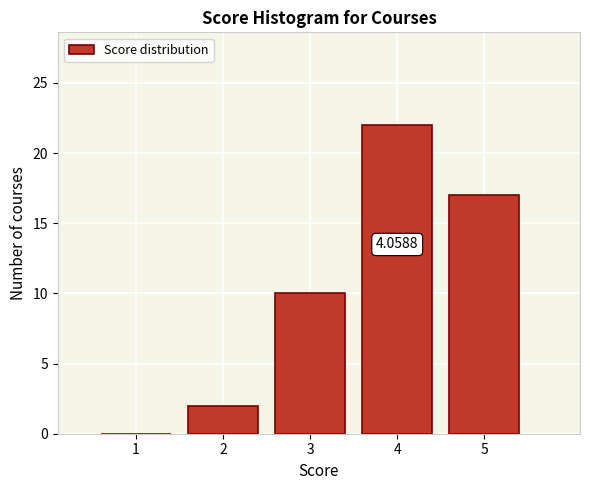

What is the sum of all values?

51